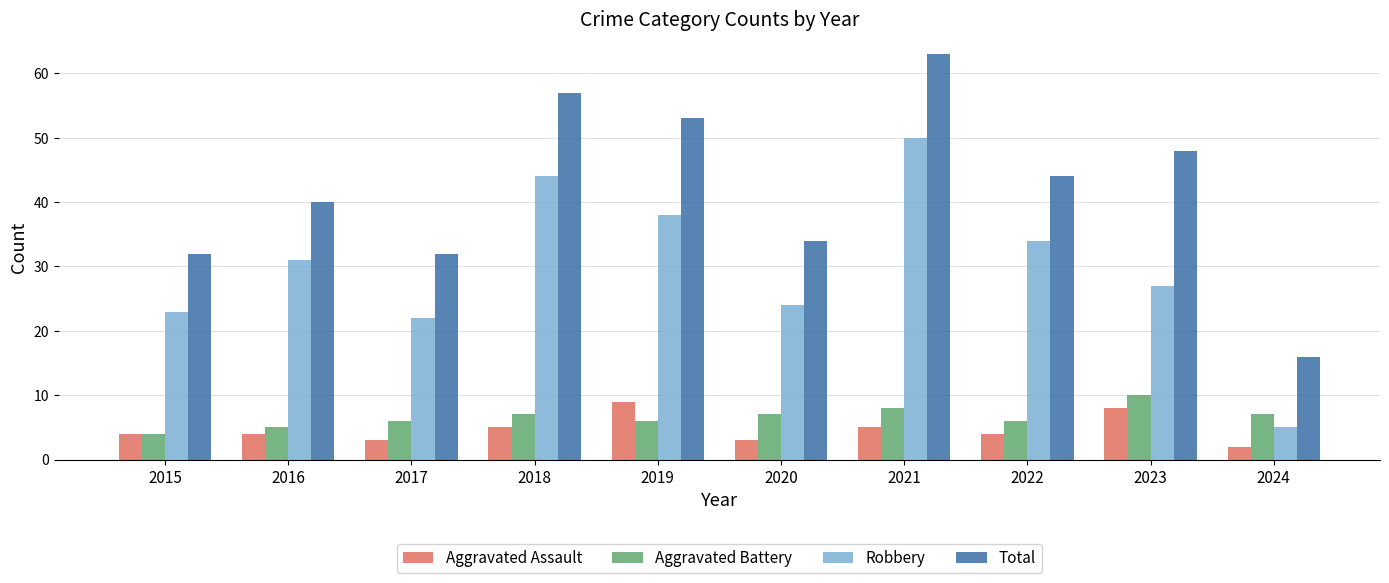

True or false: Aggravated Assault has a value of 14 at 2023.

False